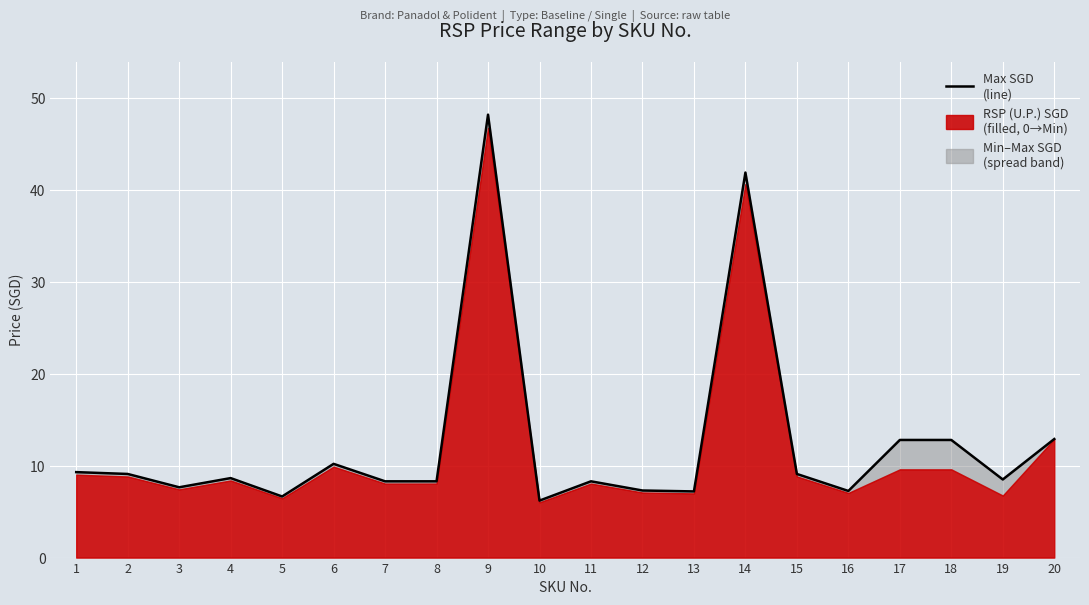

What value does the data have at 19?

8.5